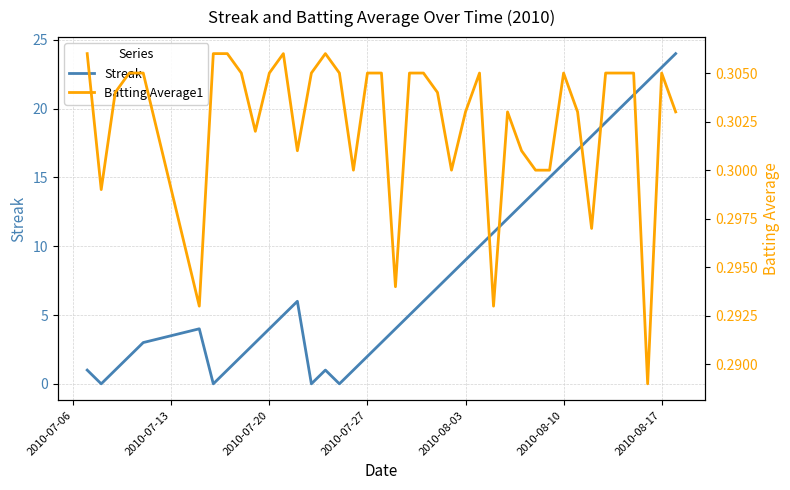

The Streak series shows 4 at 2010-07-20. True or false?

True